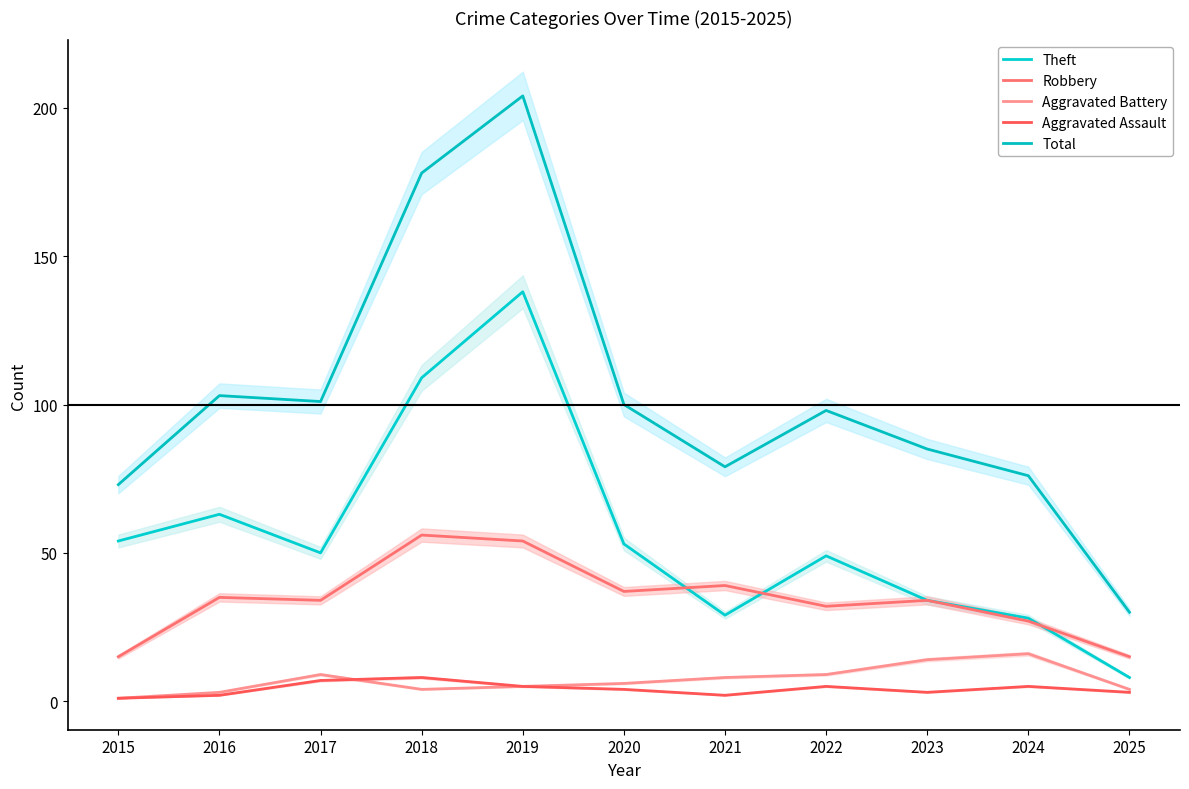

Does the chart display data point markers on the line(s)?

No